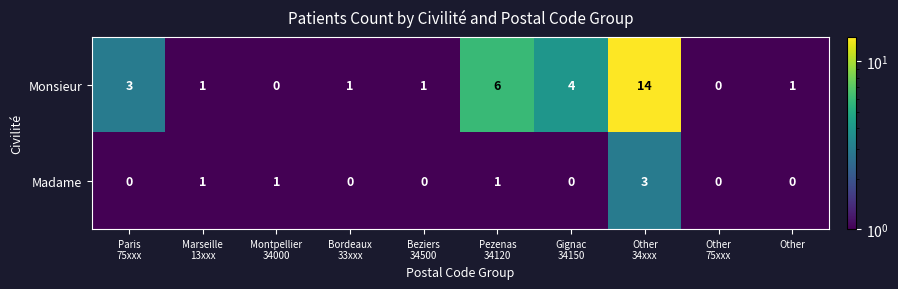

Which series changed the most between Gignac
34150 and Other
34xxx?

Monsieur